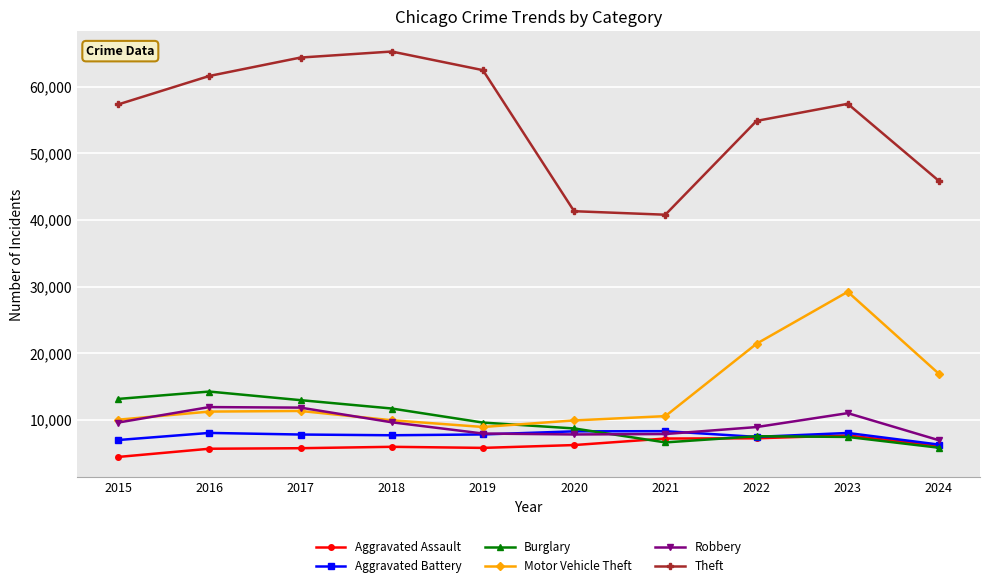

What is the minimum value shown in the chart?

4480